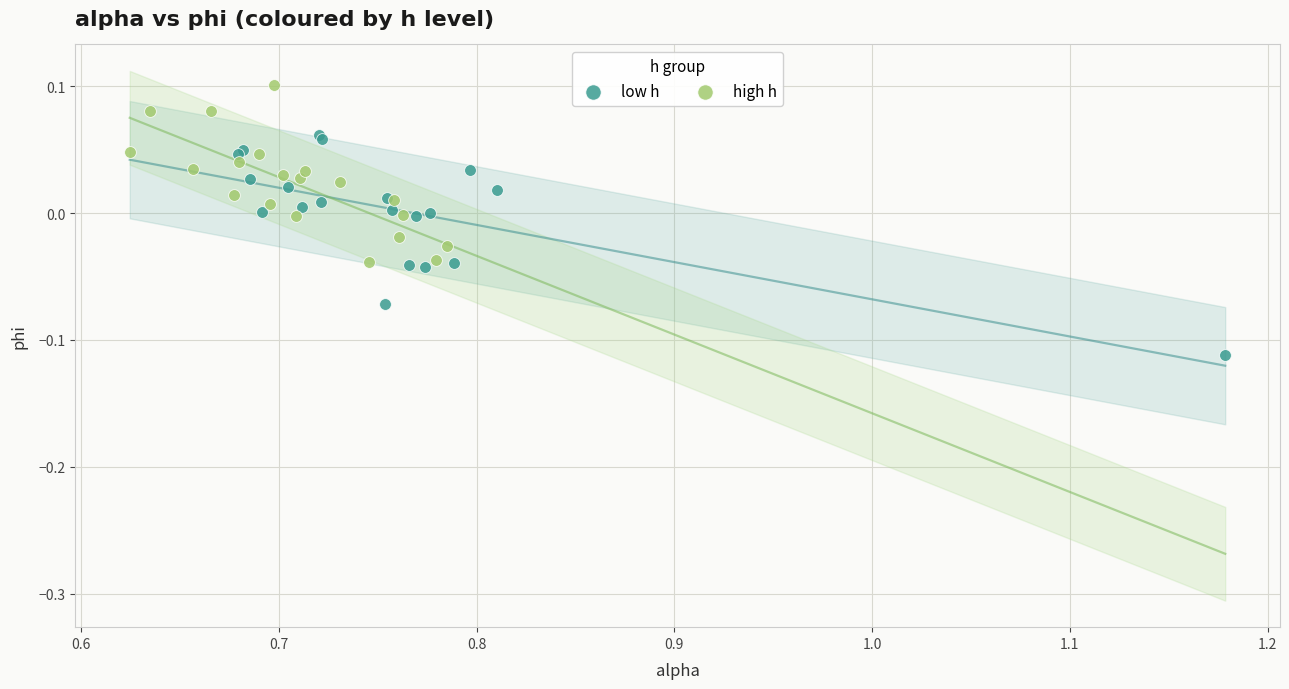

Which series reaches the minimum Y coordinate?

low h